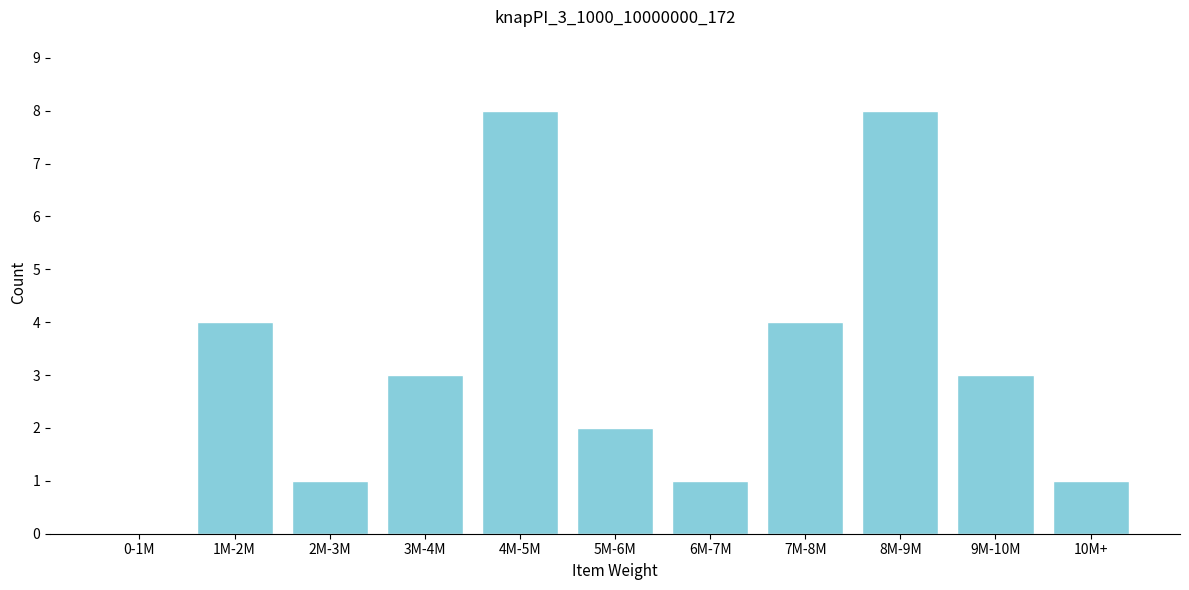

Reading right to left, transcribe all the data shown in this chart.

10M+=1	9M-10M=3	8M-9M=8	7M-8M=4	6M-7M=1	5M-6M=2	4M-5M=8	3M-4M=3	2M-3M=1	1M-2M=4	0-1M=0